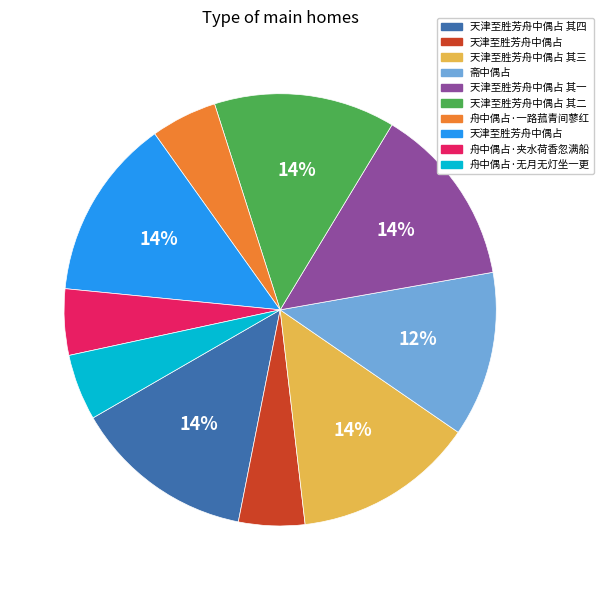

To the nearest percent, what is the average slice percentage?

10%